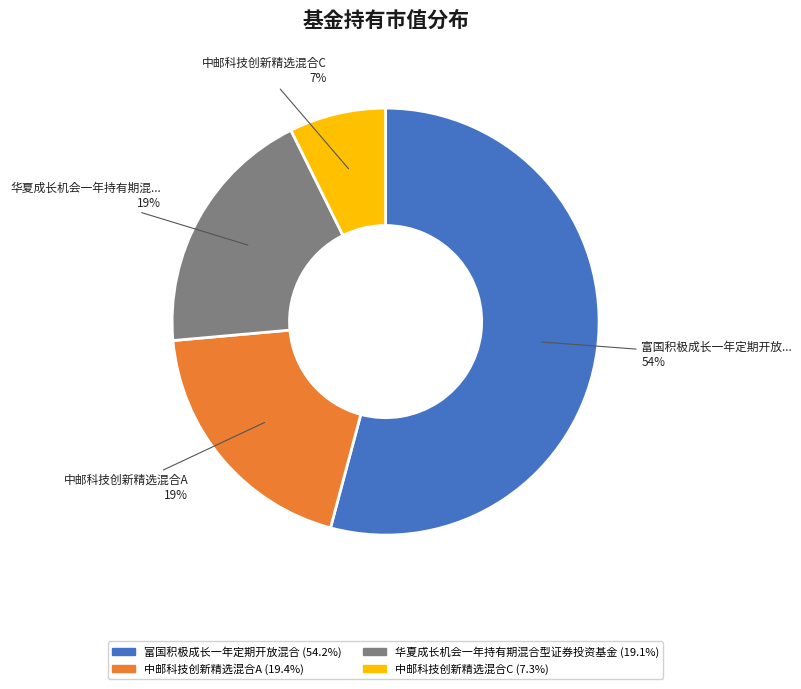

Which category accounts for the majority?

富国积极成长一年定期开放混合